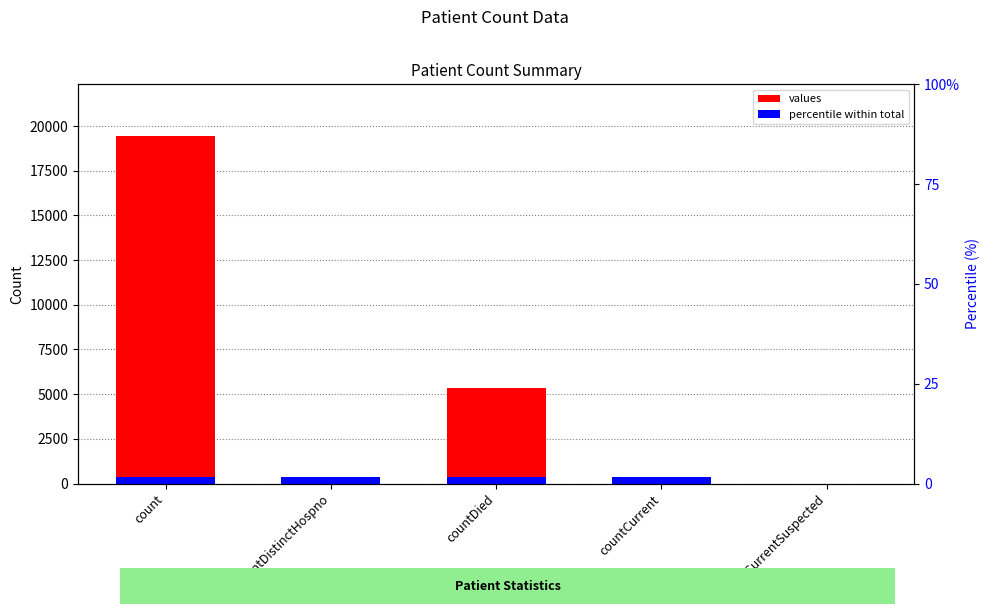

How many categories are shown in the chart?

5